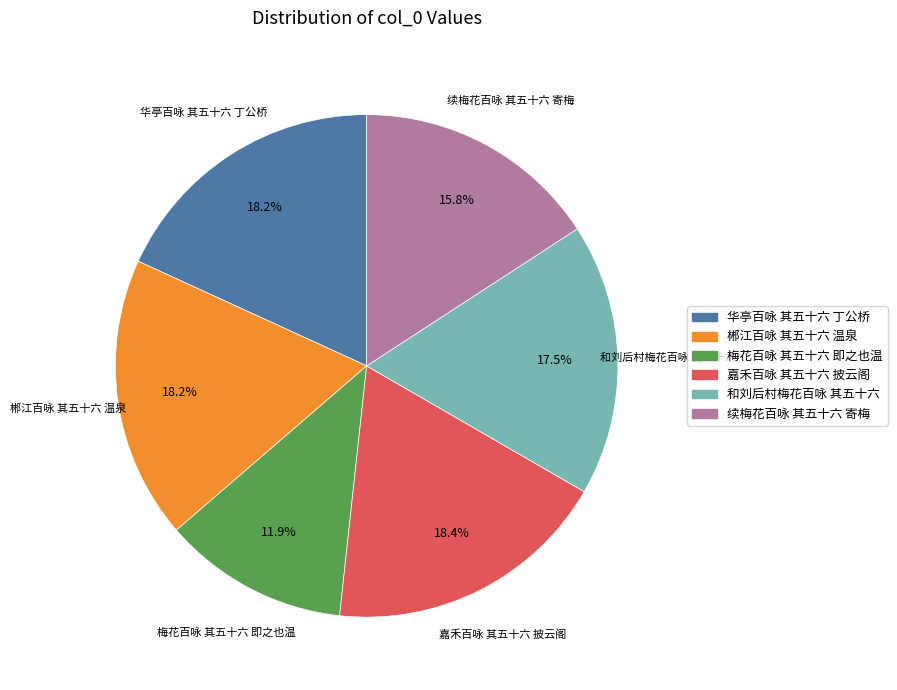

Count the number of slices in the pie.

6